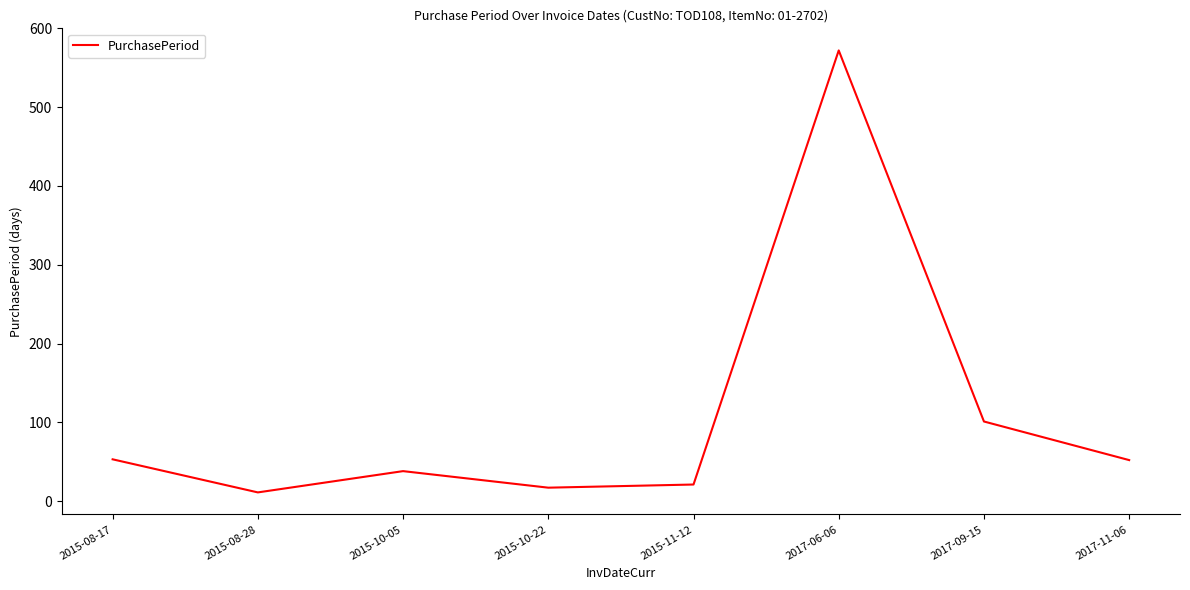

How many distinct data groups are displayed?

1